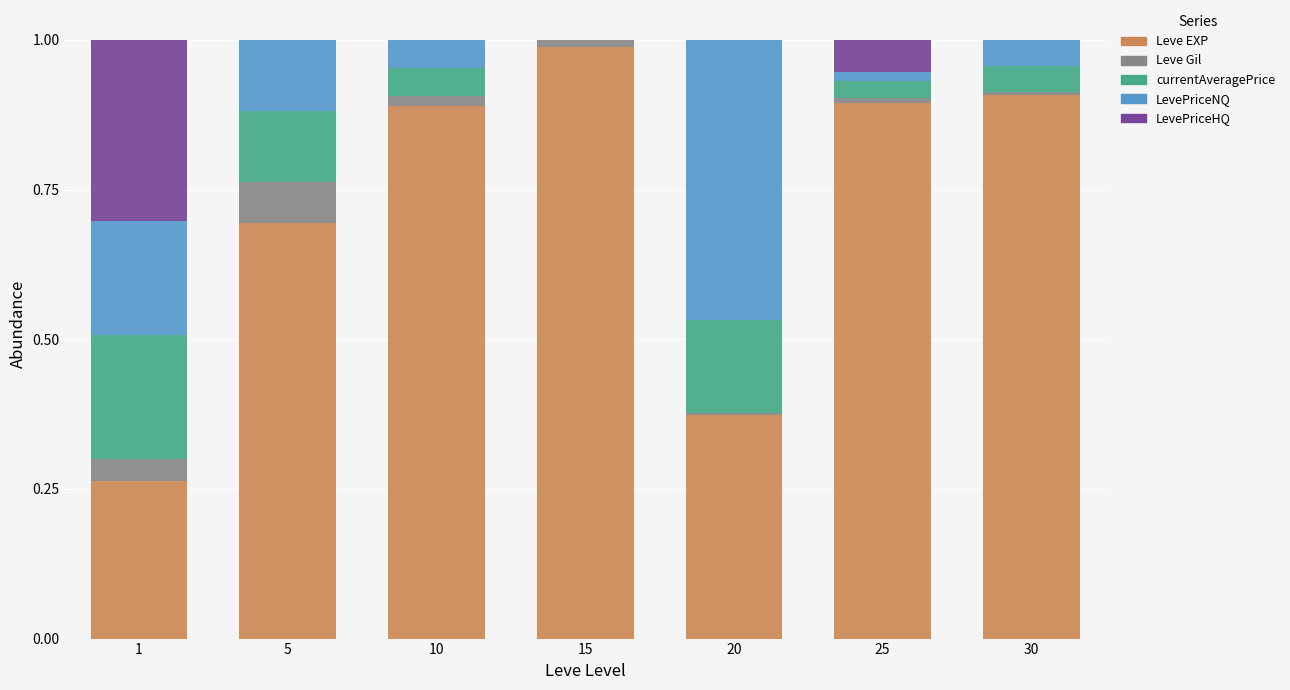

True or false: Leve EXP has a value of 0.9 at 30.

True